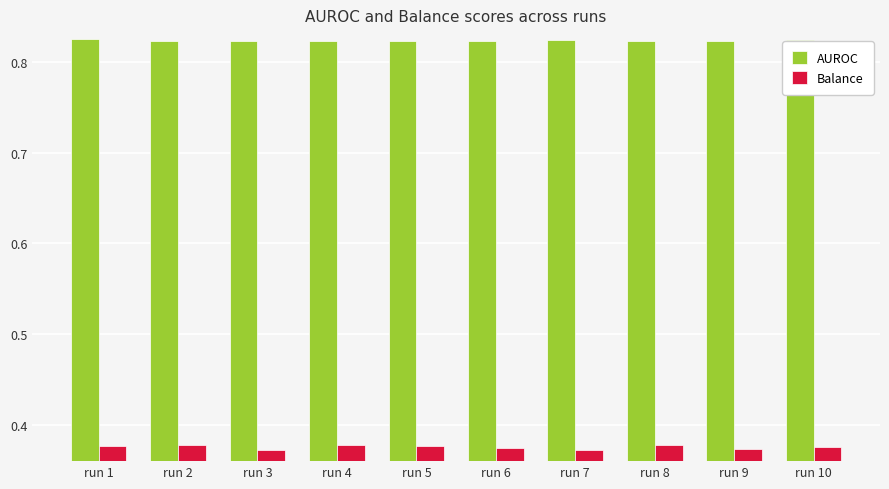

At run 7, list the series in order from smallest to largest.

Balance, AUROC